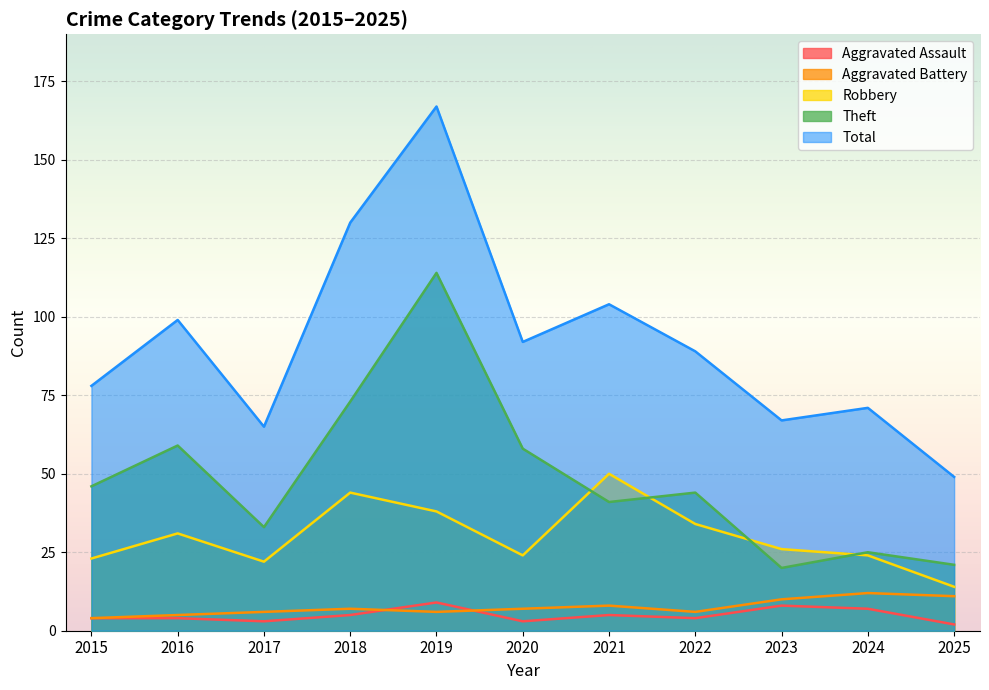

How many values in the Total series are below 89?

5